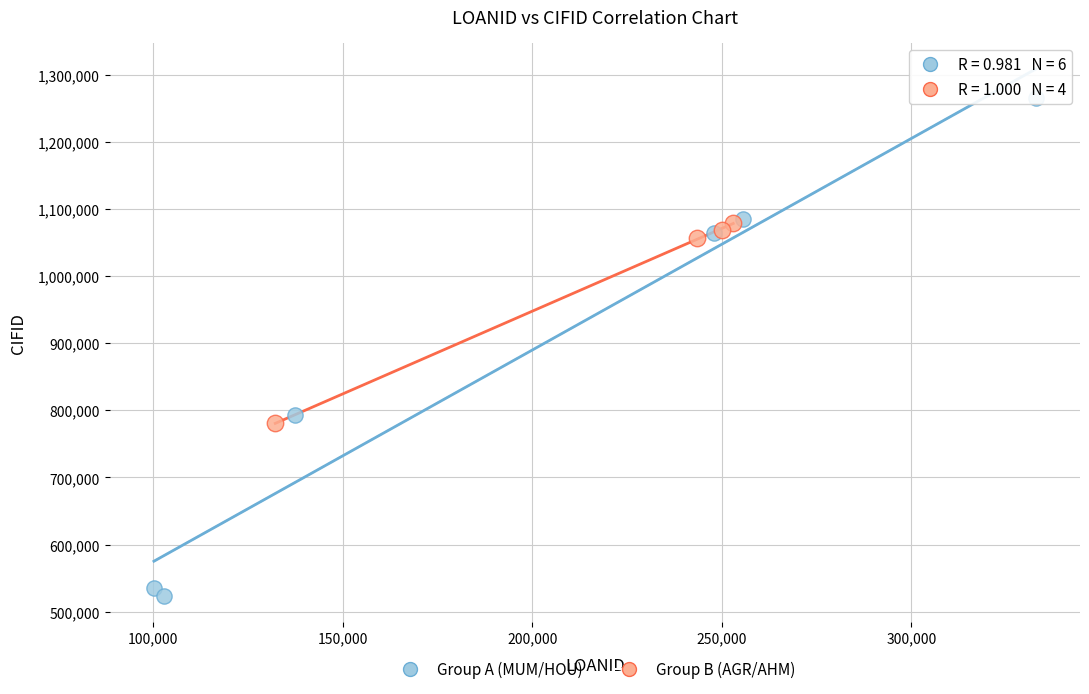

Which series reaches the minimum Y coordinate?

Group A (MUM/HOU)